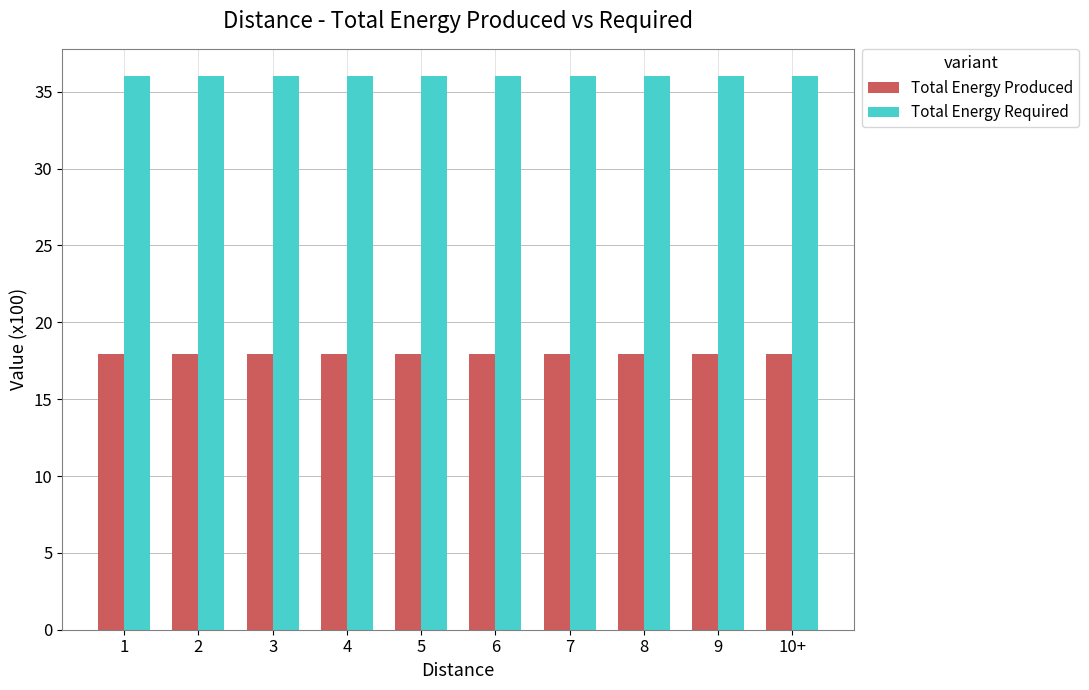

What is the spread (max minus min) of values at 10+?

18.0